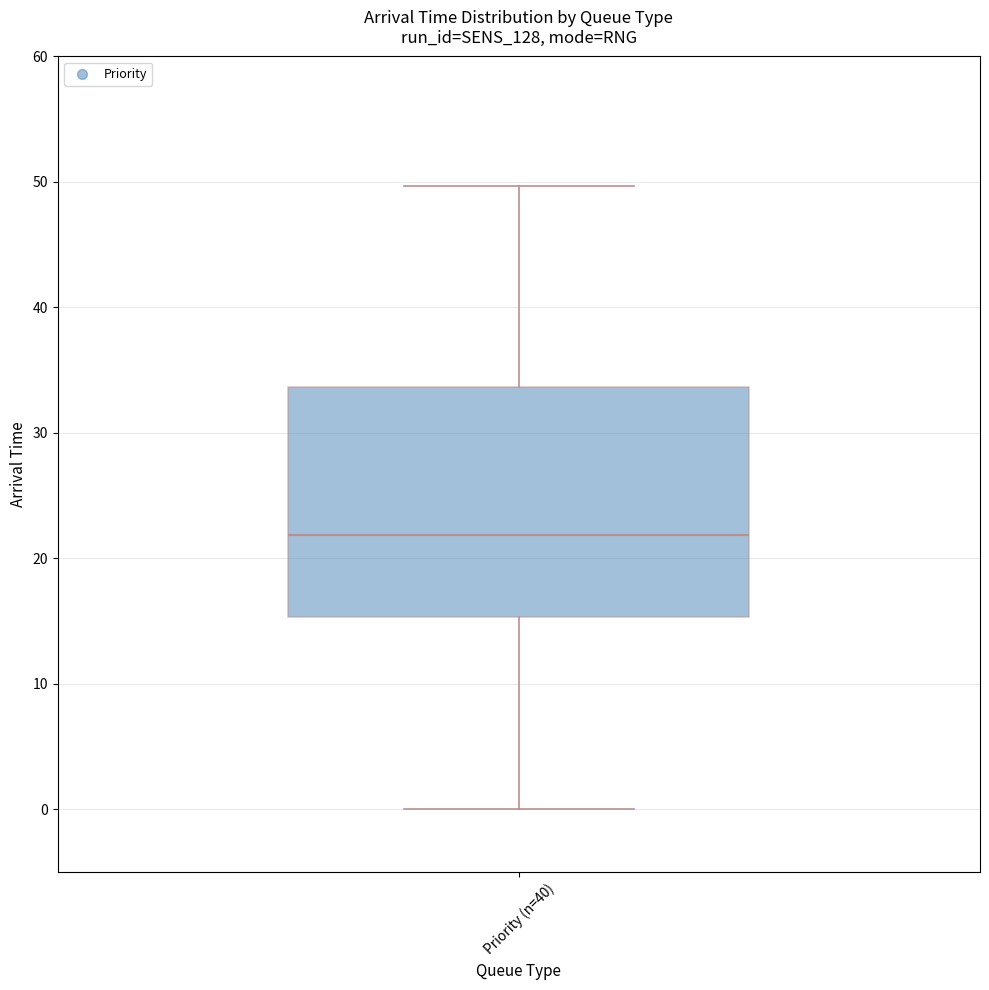

Transcribe this box plot: give where the median line is, the range the box spans, and where the two whiskers end, as read against the y-axis. The values are not printed on the chart, so give them approximately, as read against the axis.

median 22, box 15 to 34, whiskers 0 to 50